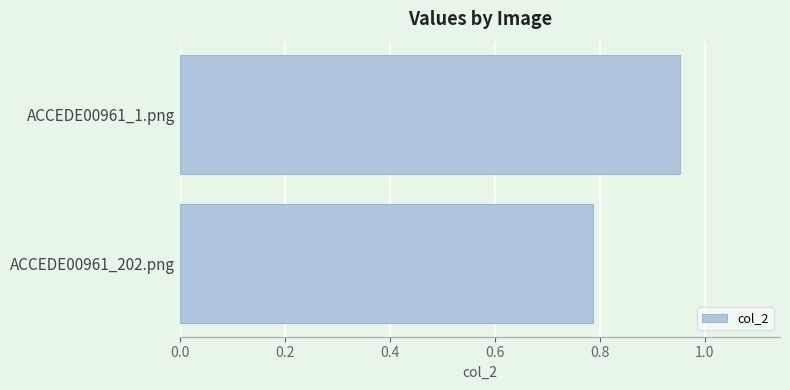

At which label is the value closest to 0?

ACCEDE00961_202.png